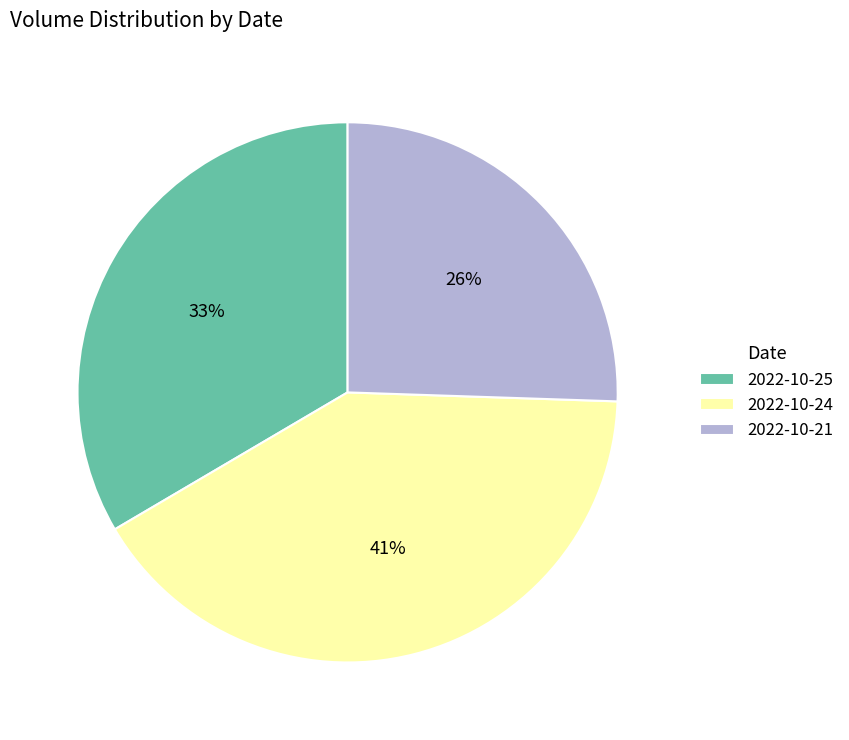

True or false: 2022-10-25 accounts for 23% of the total.

False